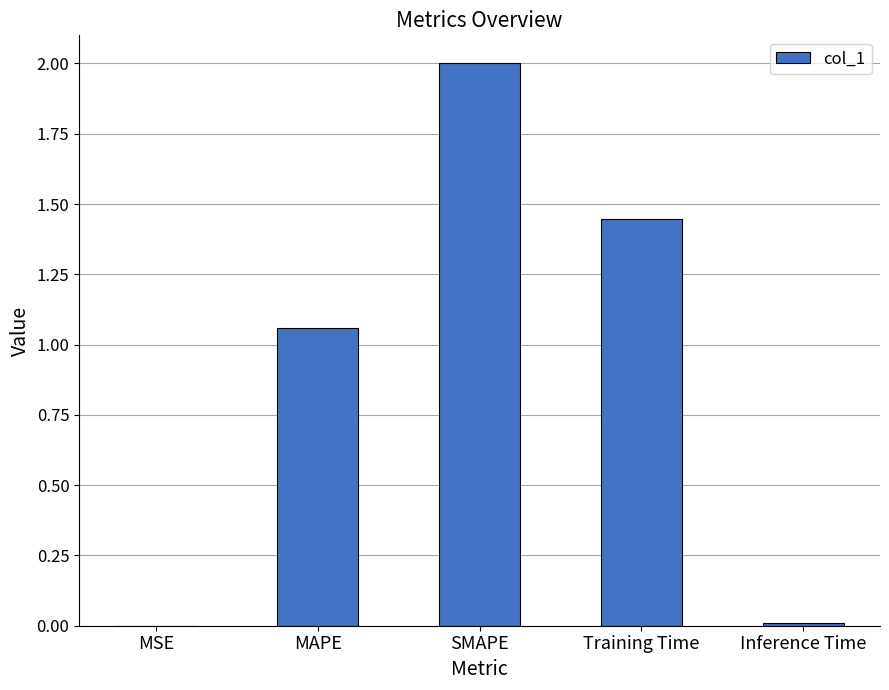

How many series are shown in this chart?

1